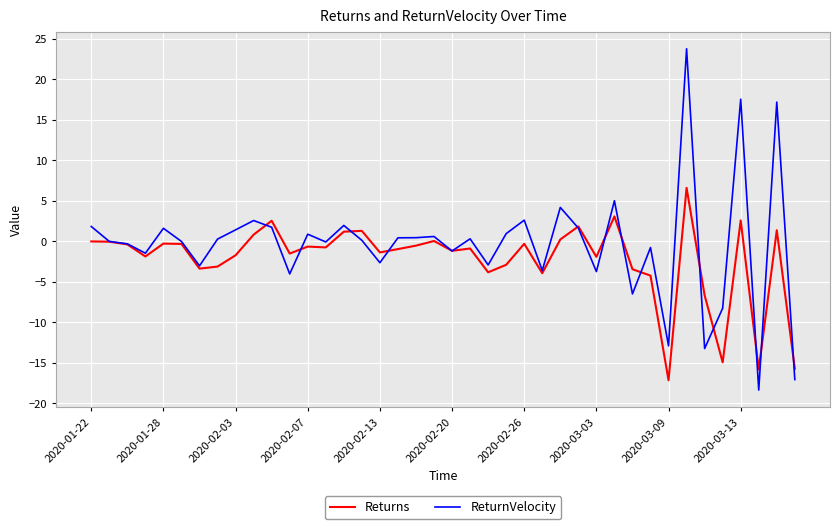

True or false: Returns and ReturnVelocity intersect in this chart.

True